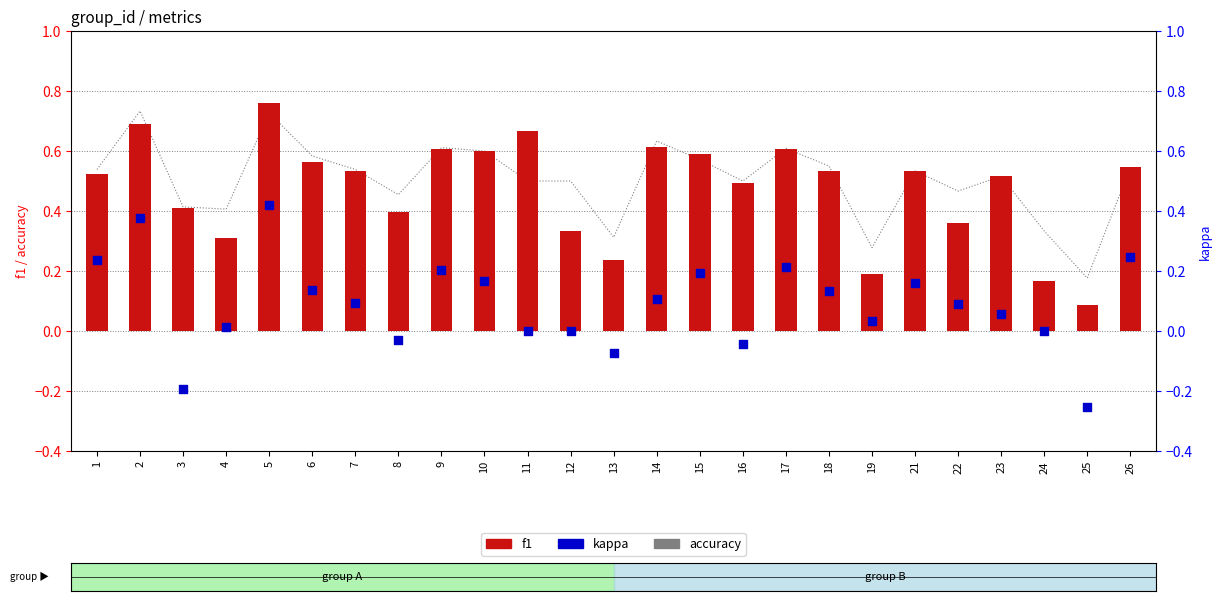

Which series has the largest Y range (max minus min)?

kappa